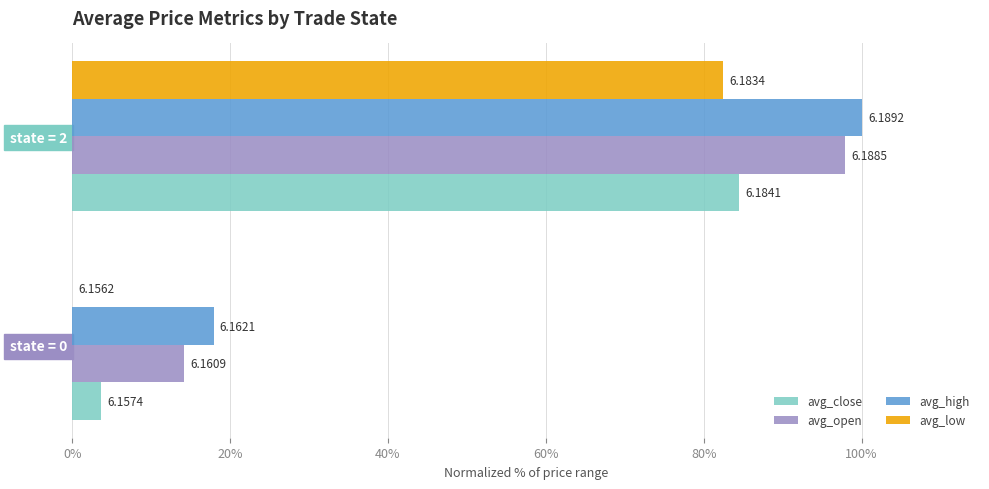

What are all the series names shown in the legend?

avg_close, avg_open, avg_high, avg_low